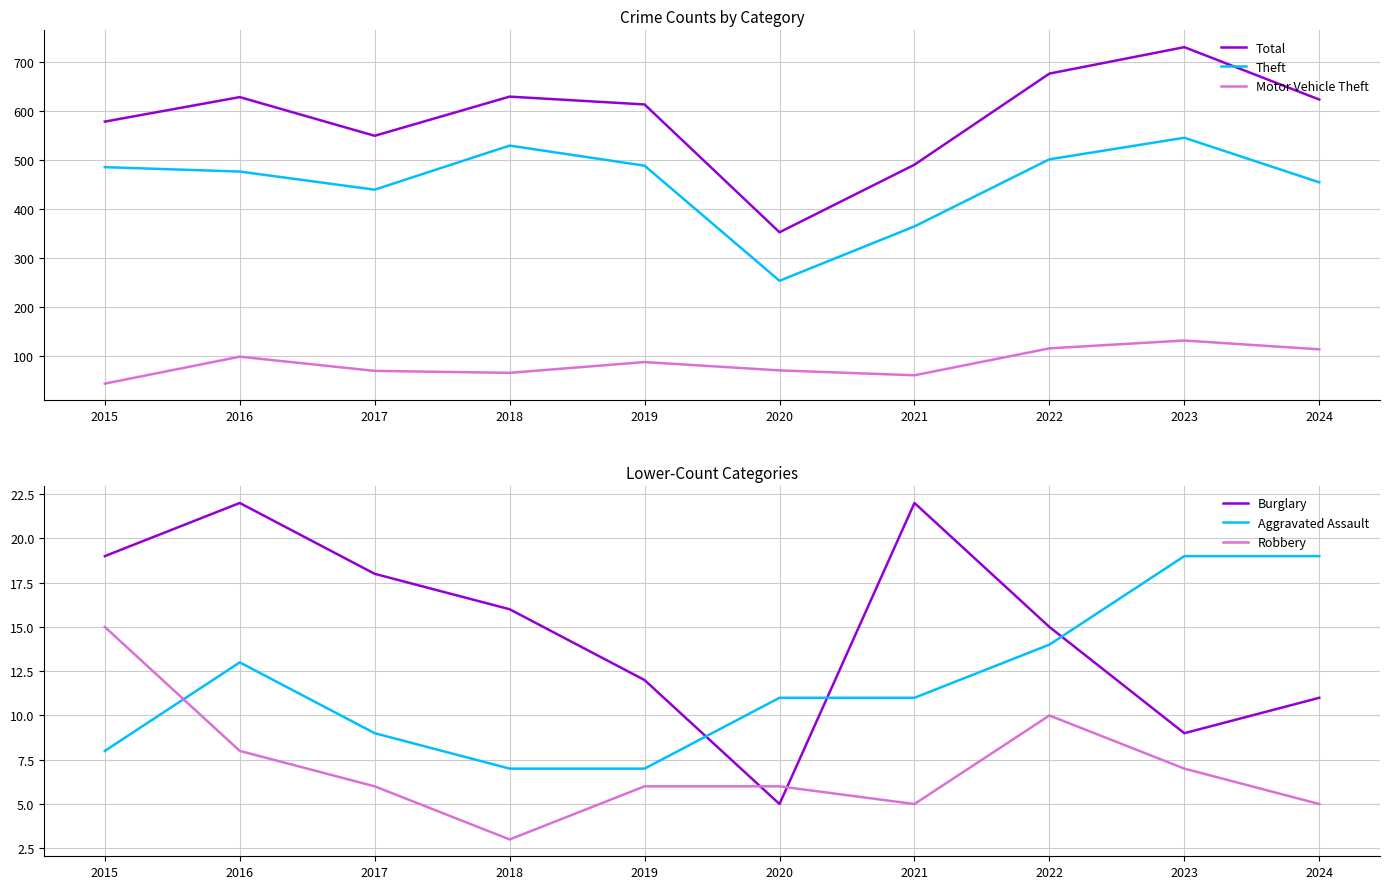

How many intersections are there between Robbery and Aggravated Assault?

1